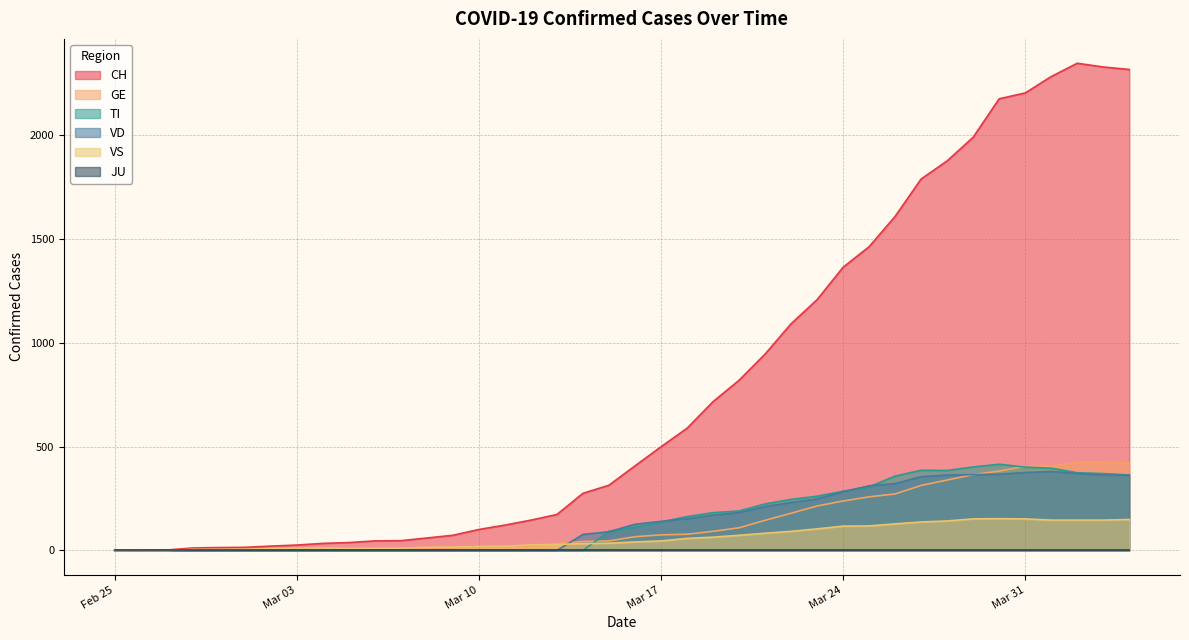

Which series has the largest total across all categories?

CH